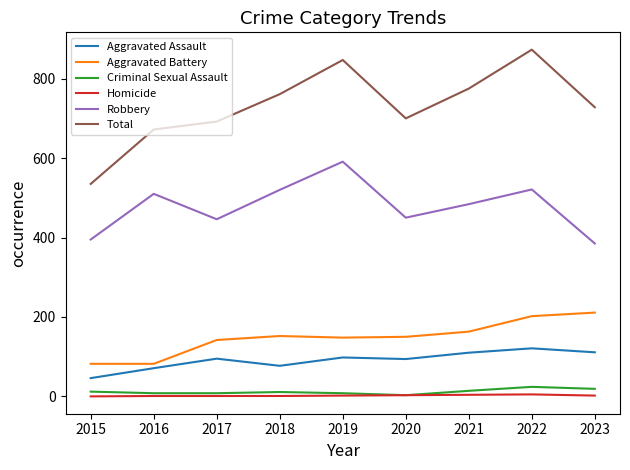

The value of Aggravated Assault at 2019 is 146. True or false?

False